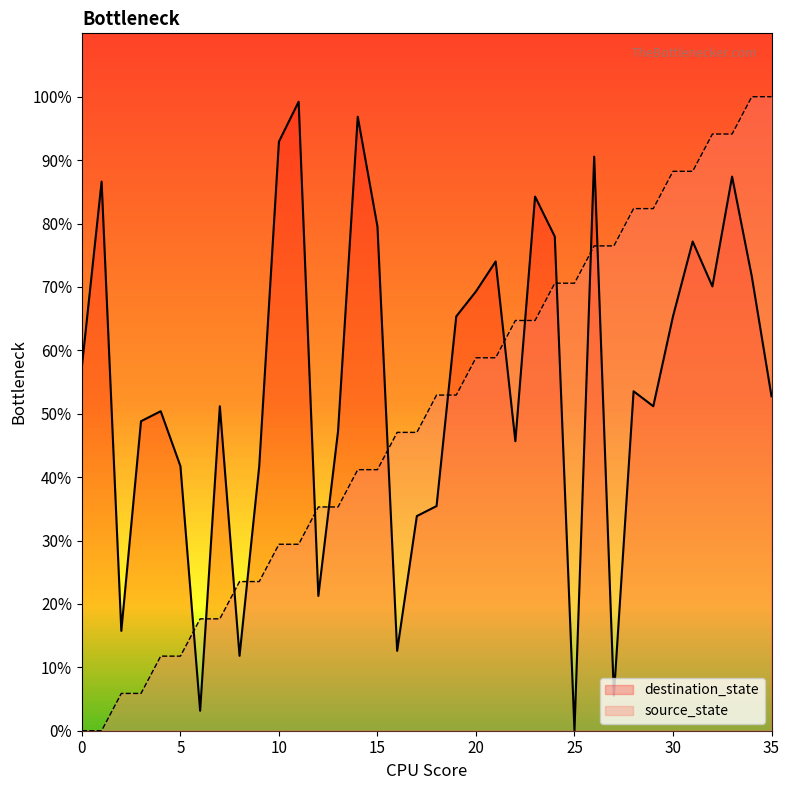

At which label is destination_state closest to 49?

3